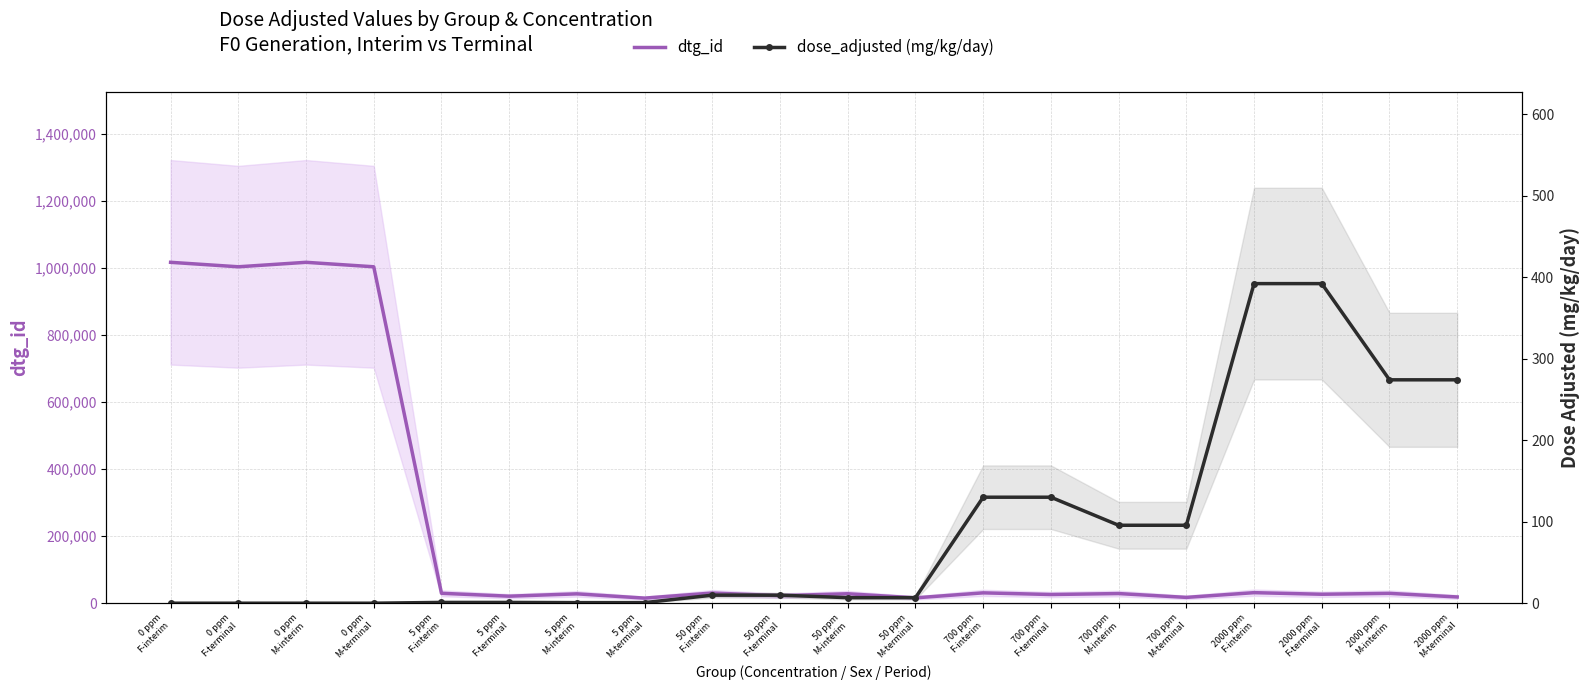

What is the sum of all dose_adjusted values?

1819.8